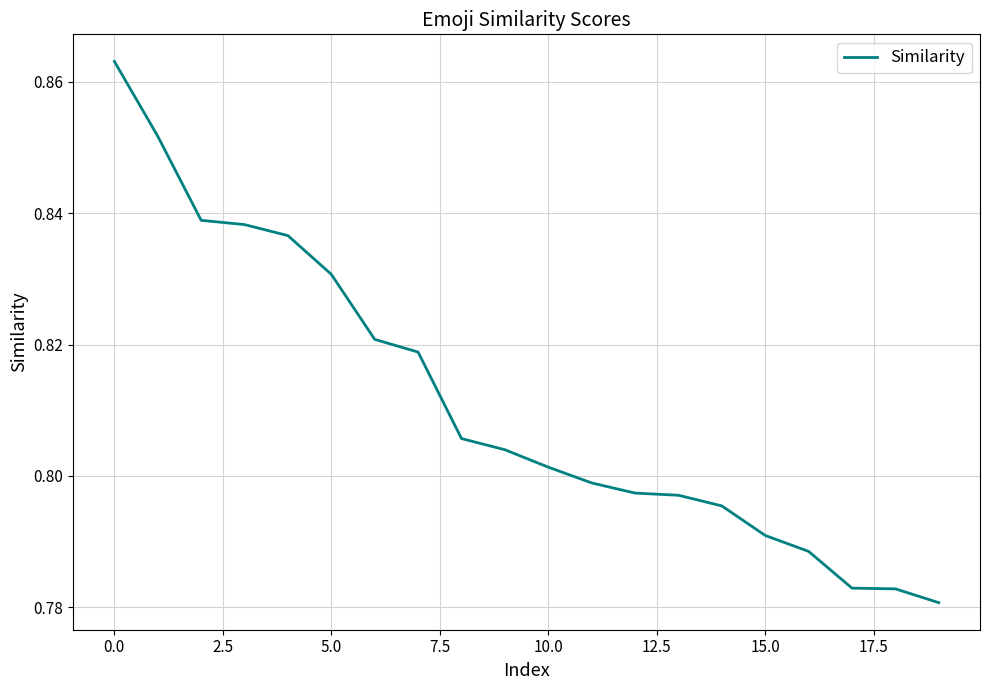

What is the maximum value shown in the chart?

0.9